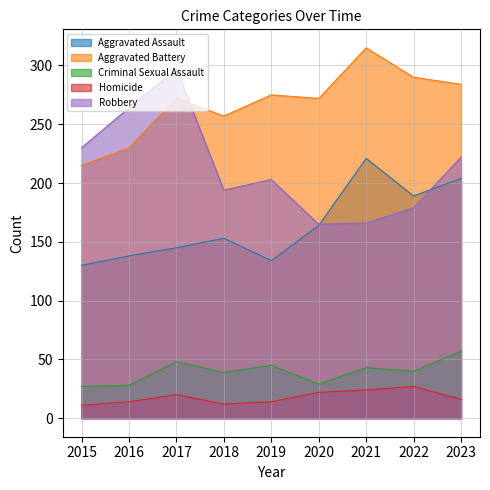

Between 2017 and 2019, which series saw the biggest shift?

Robbery